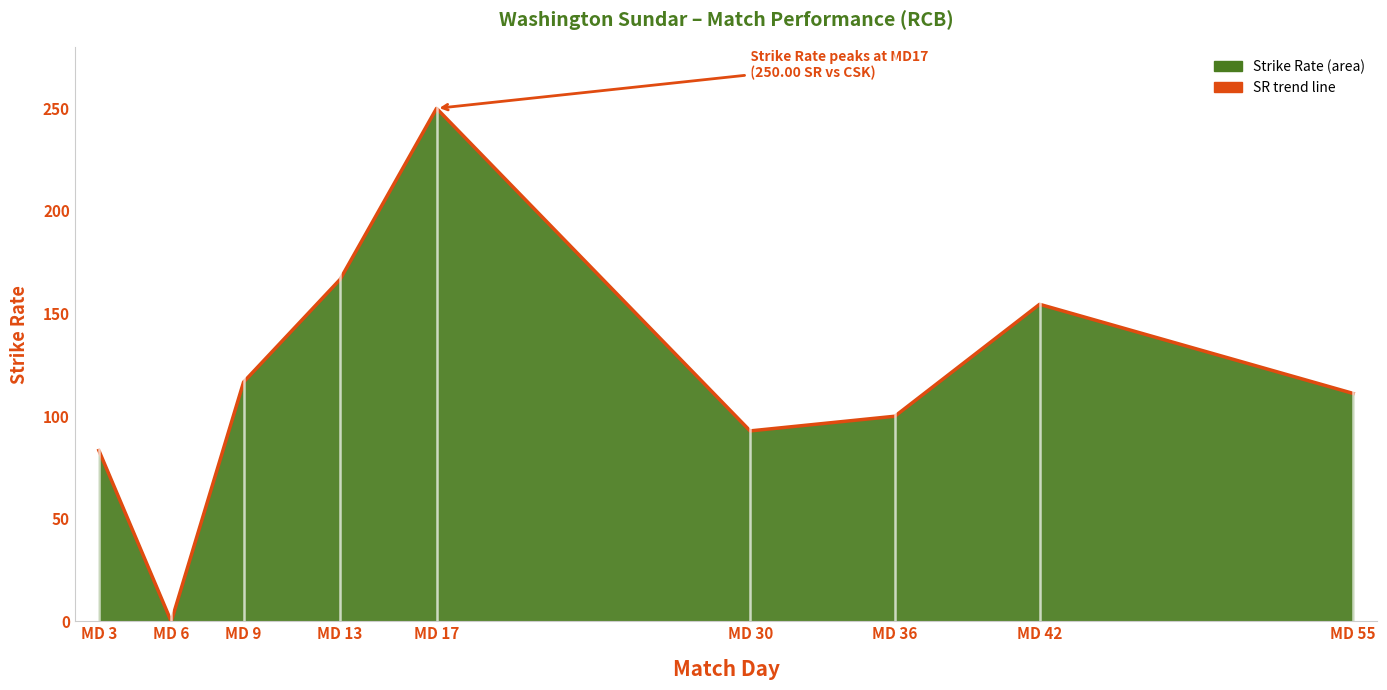

Approximately how many times larger is the value at MD 36 compared to MD 13?

0.6